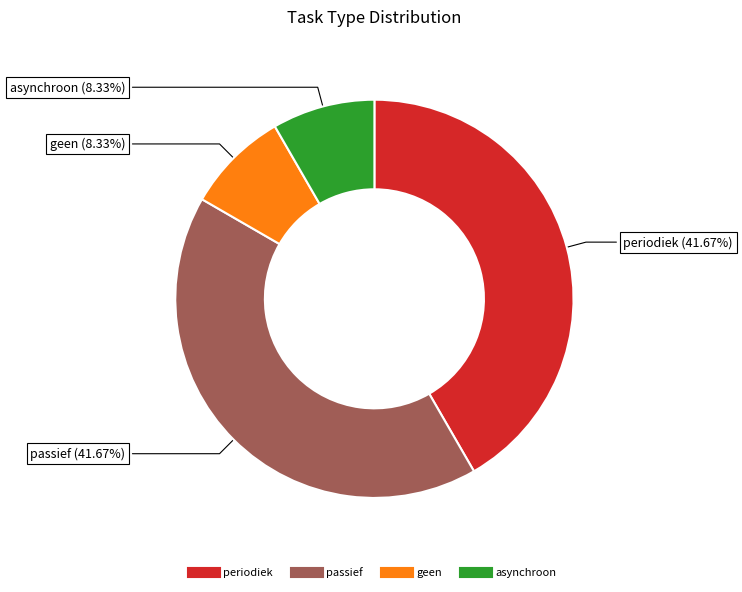

Does any single category account for the majority?

No